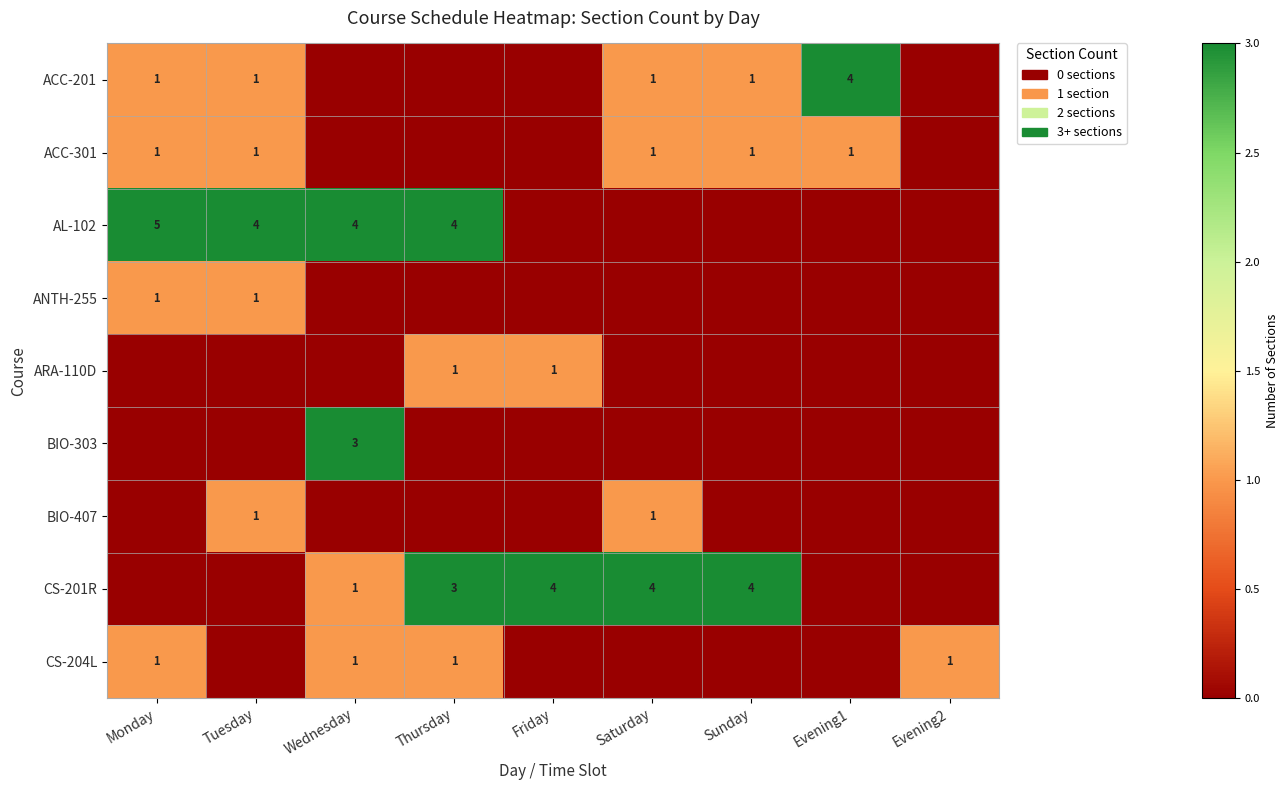

The value of ACC-301 at Sunday is 0. True or false?

False